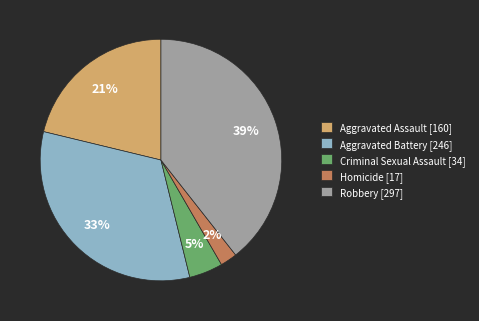

Between Homicide [17] and Criminal Sexual Assault [34], which is larger?

Criminal Sexual Assault [34]